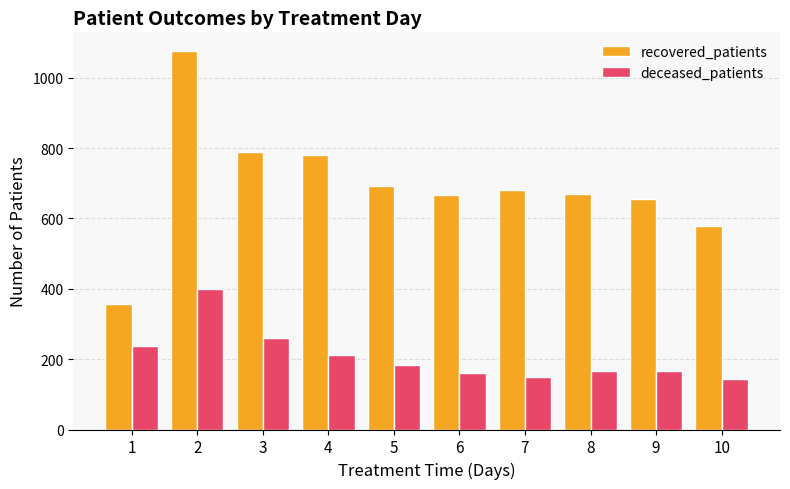

Which series has the largest range (max minus min)?

recovered_patients